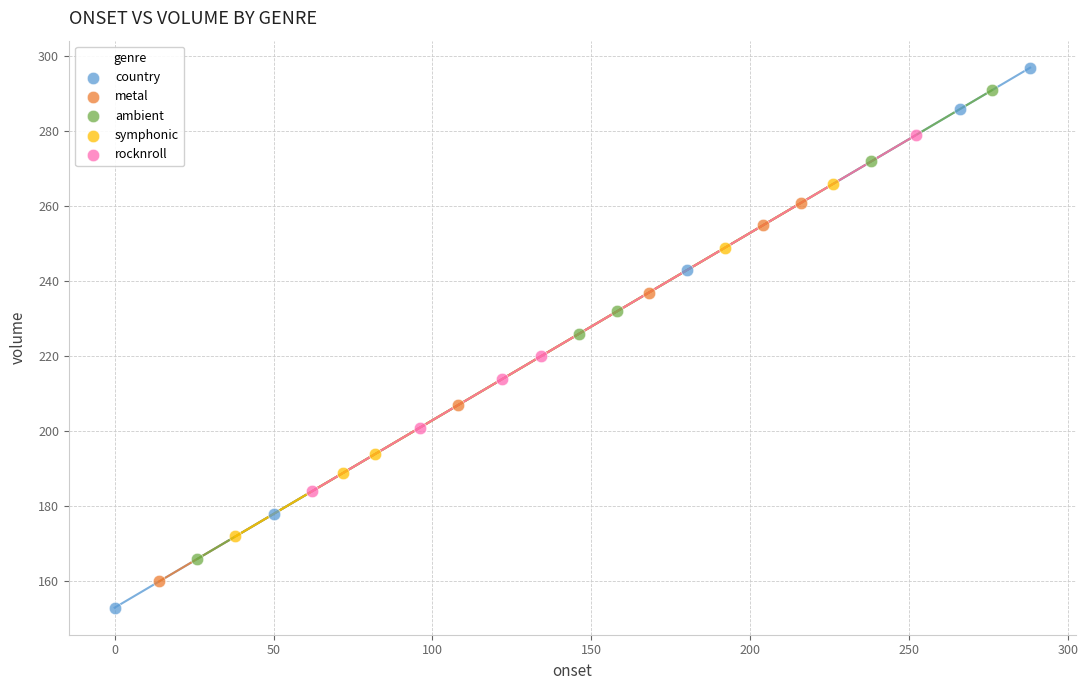

Which series has the widest spread of Y values?

country